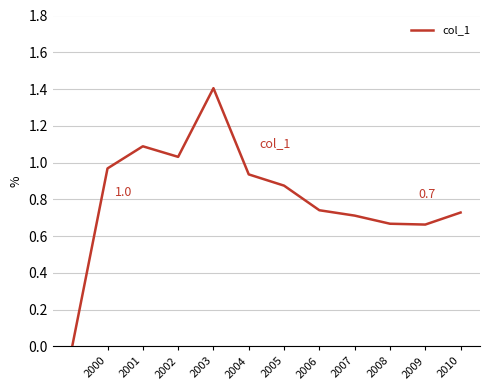

How many lines are shown in the chart?

1